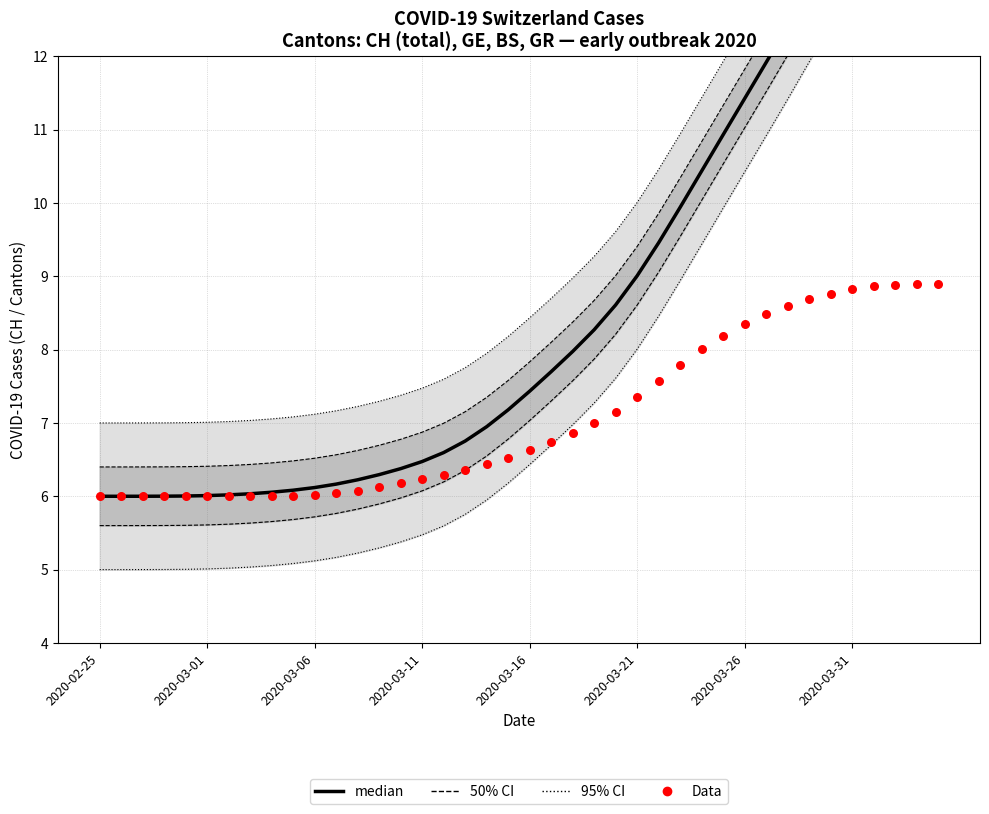

Which series has the largest total across all categories?

median